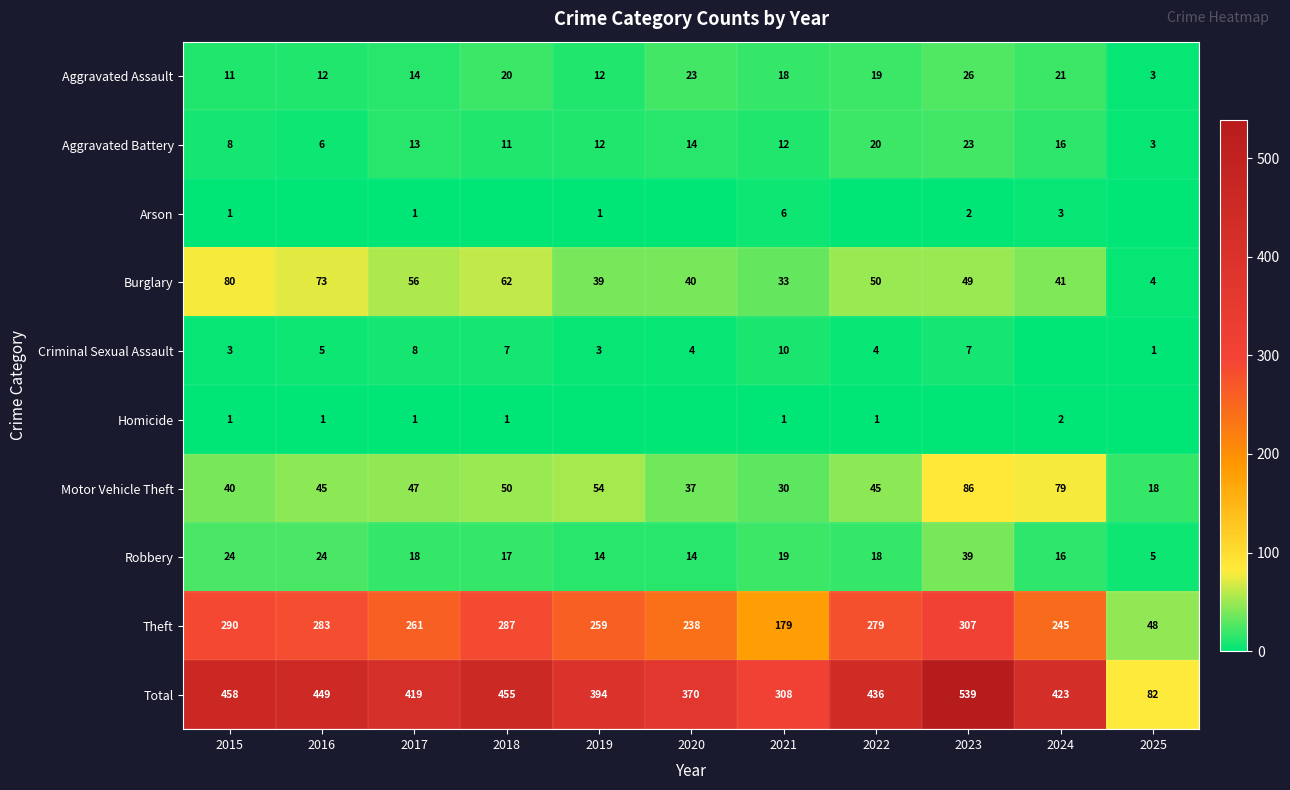

Rank the series at 2021 from lowest to highest value.

Homicide, Arson, Criminal Sexual Assault, Aggravated Battery, Aggravated Assault, Robbery, Motor Vehicle Theft, Burglary, Theft, Total